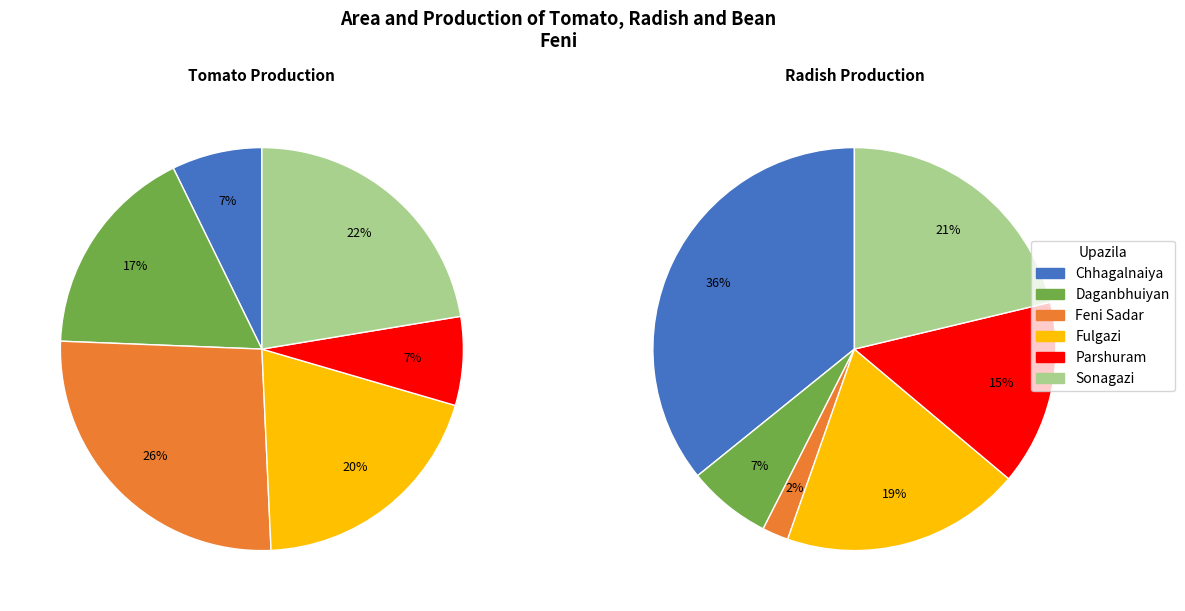

Is it true that Daganbhuiyan is 32% of the pie?

False